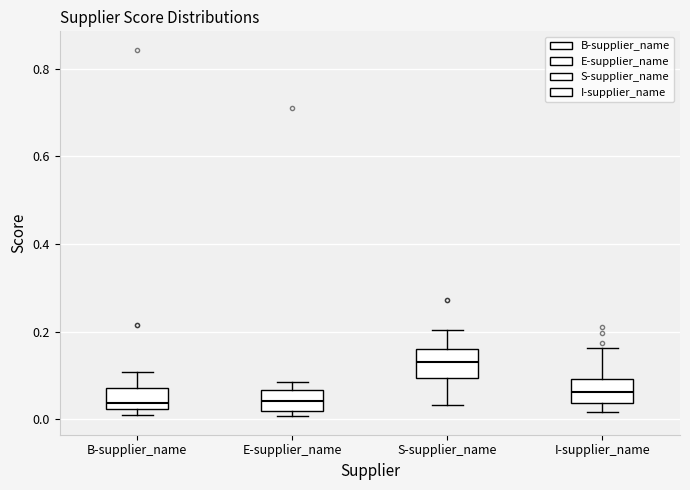

Reading left to right, read every box against the y-axis: the position of its median line, the range the box covers, and the ends of its whiskers. The values are not printed on the chart, so give them approximately, as read against the axis.

B-supplier_name: median 0.04, box 0.02 to 0.08, whiskers 0.00 to 0.10
E-supplier_name: median 0.04, box 0.02 to 0.06, whiskers 0.00 to 0.08
S-supplier_name: median 0.14, box 0.10 to 0.16, whiskers 0.04 to 0.20
I-supplier_name: median 0.06, box 0.04 to 0.10, whiskers 0.02 to 0.16